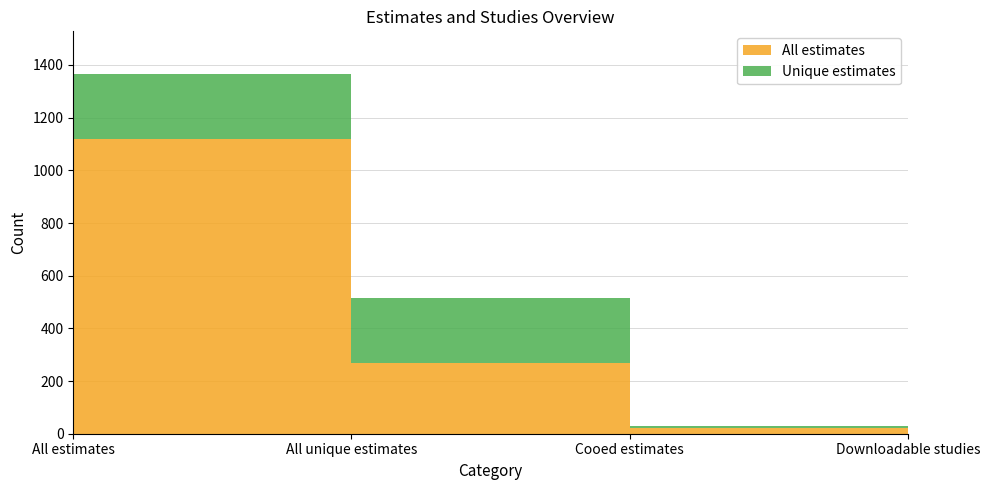

Reading left to right, transcribe all the data shown in this chart.

All estimates: 1120	267	23	228
Unique estimates: 244	250	6	22